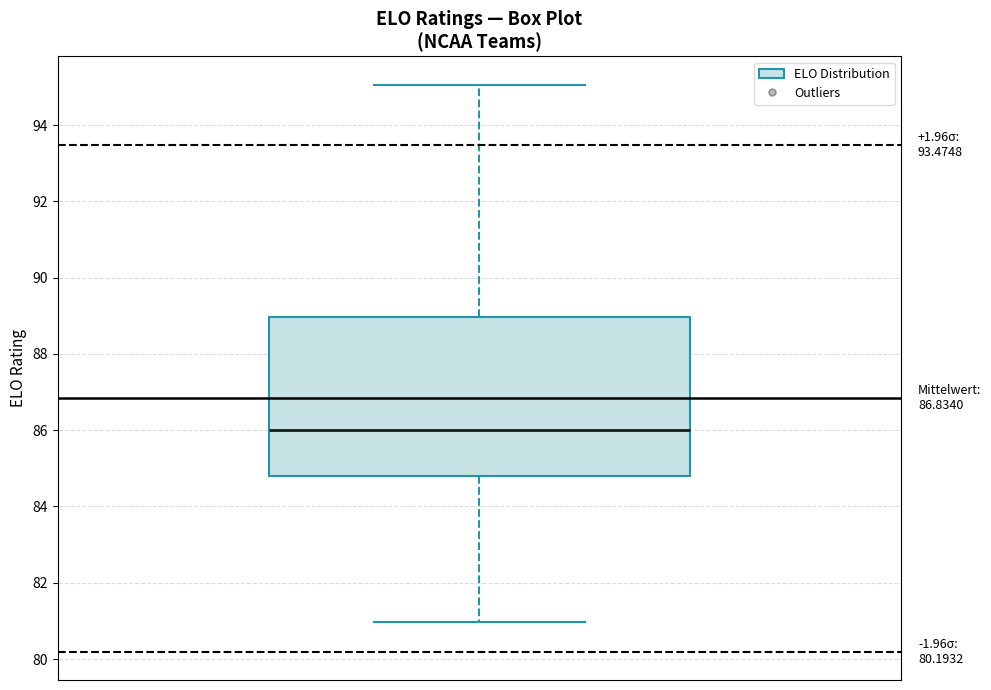

Where does the upper whisker of the box end on the y-axis? The values are not printed on the chart, so give them approximately, as read against the axis.

95.0